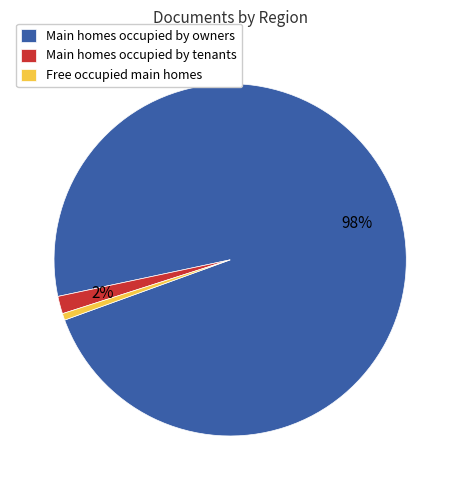

Which category has the biggest portion of the pie?

Main homes occupied by owners